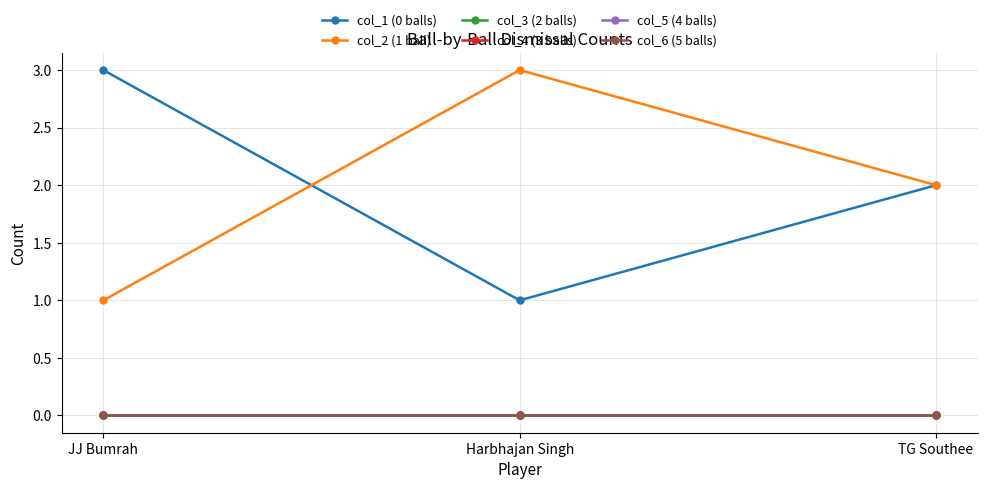

Does the chart have visible grid lines?

Yes